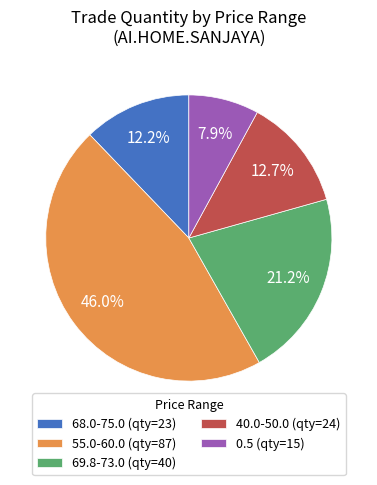

How many slices are in this pie chart?

5